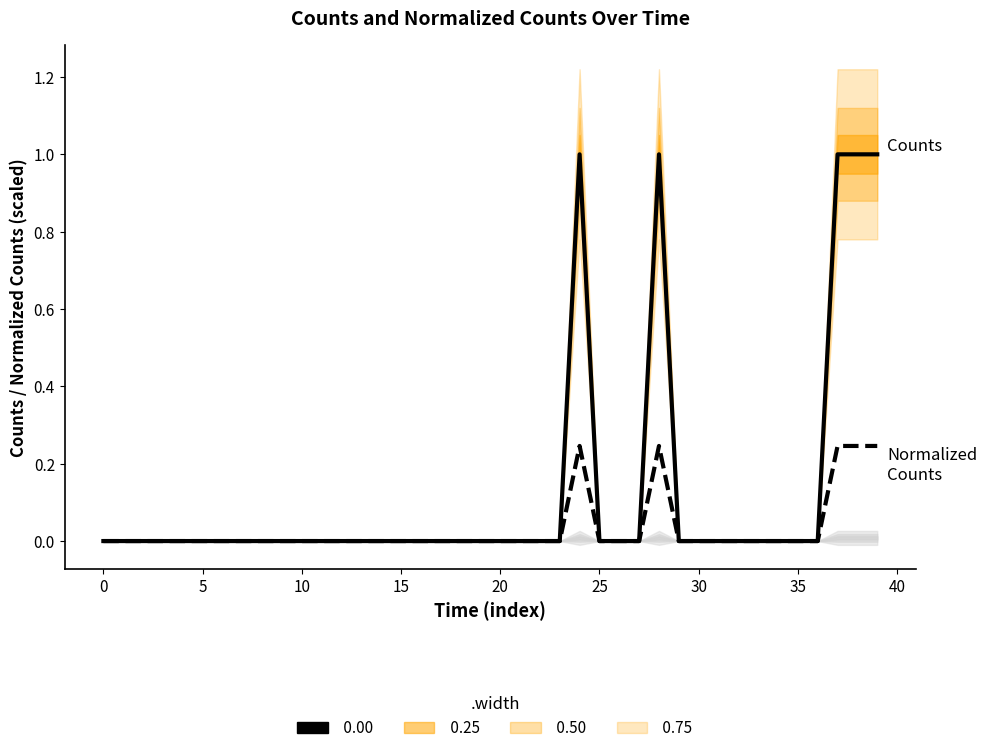

Is it true that Normalized_Counts equals 0.0 at 25?

True